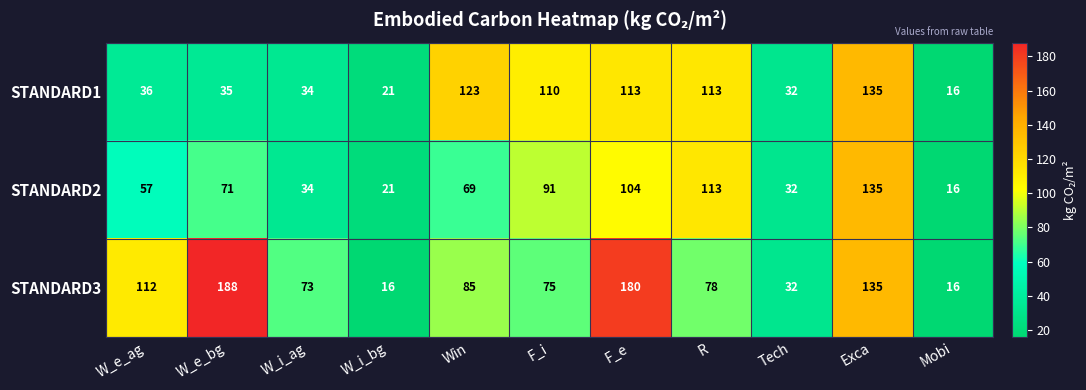

What is the difference between the highest and lowest values at W_e_ag?

76